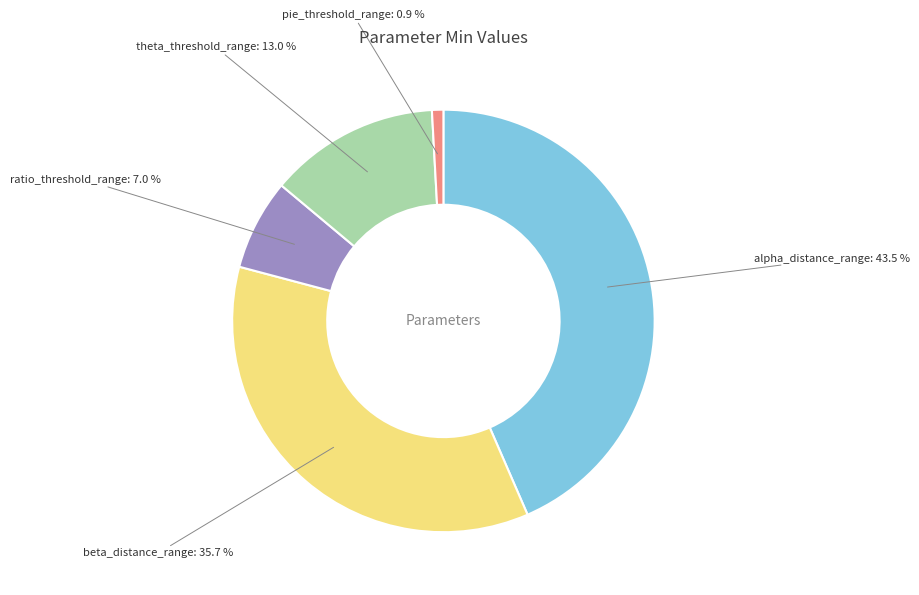

Rank the categories by value from lowest to highest.

pie_threshold_range, ratio_threshold_range, theta_threshold_range, beta_distance_range, alpha_distance_range